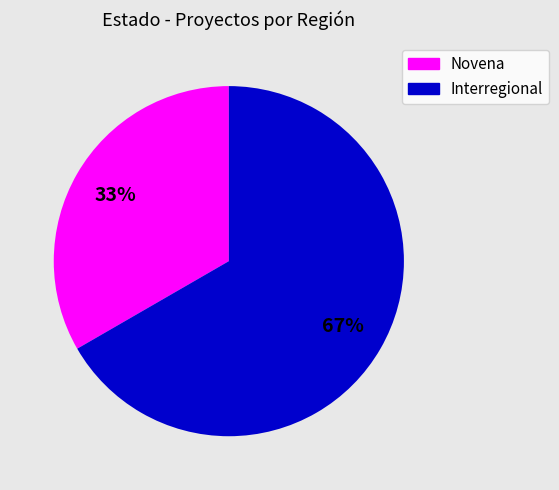

What percentage is the Interregional slice, to the nearest percent?

67%